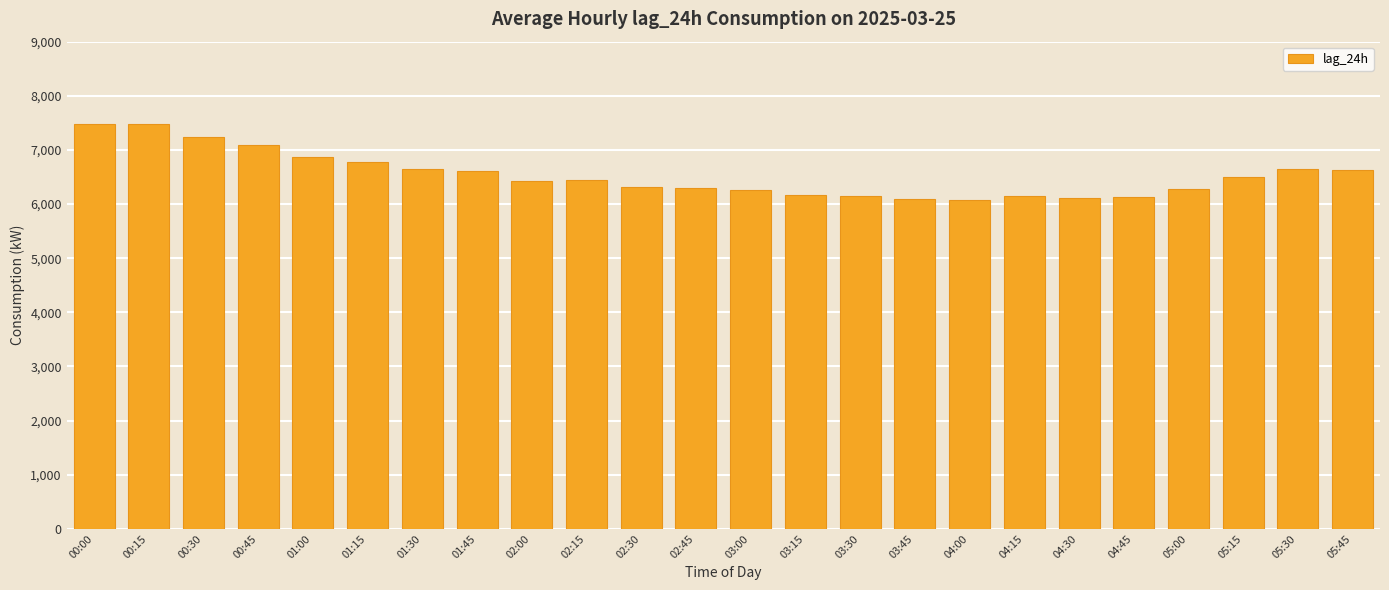

What position from the left is 01:45?

8